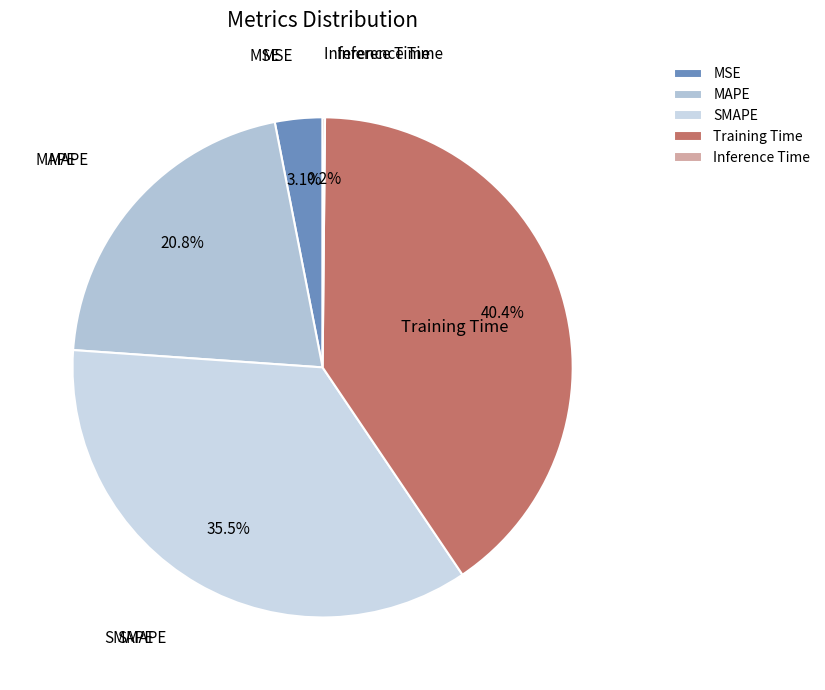

To the nearest percent, what is the average slice percentage?

20%